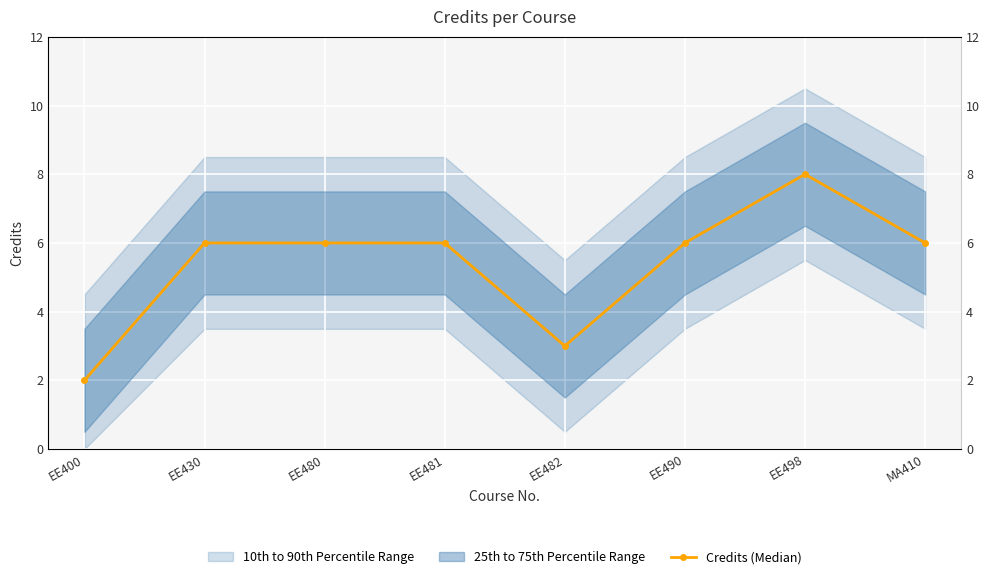

Reading right to left, list all the values displayed in this chart.

6	8	6	3	6	6	6	2